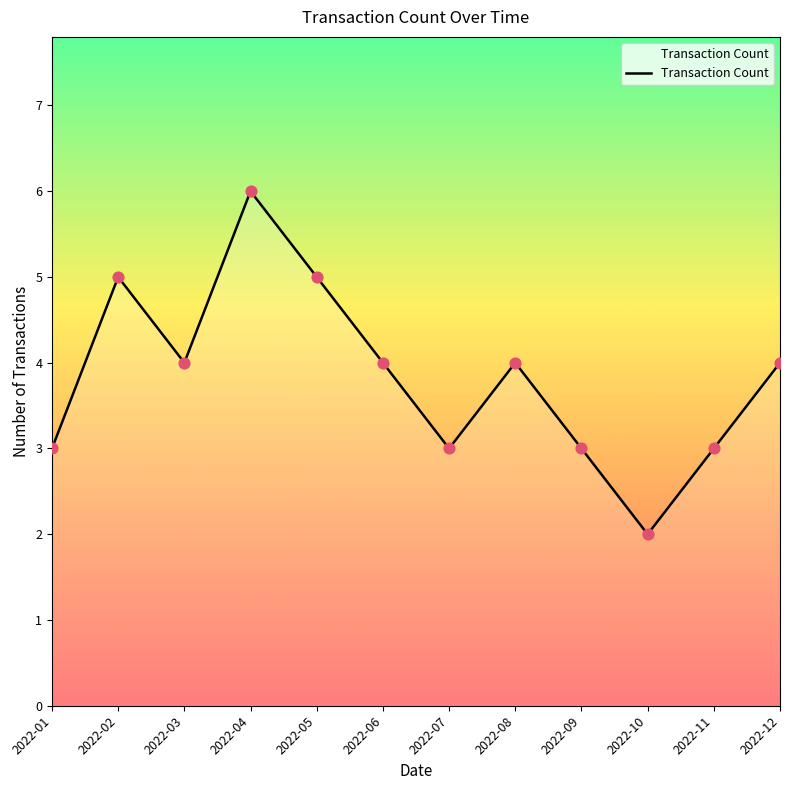

Approximately how many times larger is the value at 2022-11 compared to 2022-01?

1.0